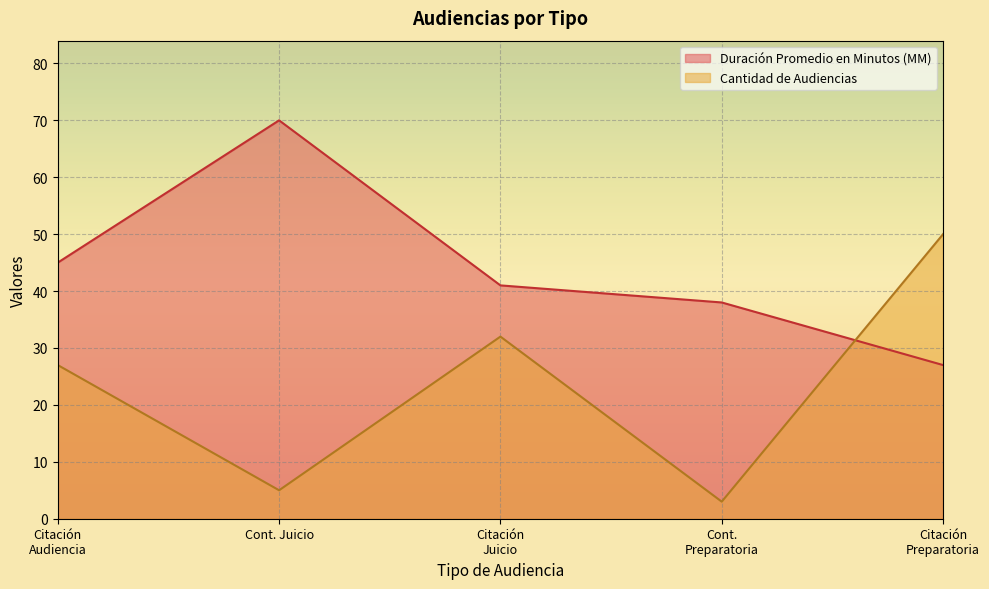

Is it true that Duración Promedio en Minutos (MM) equals 70 at Cont. Juicio?

True